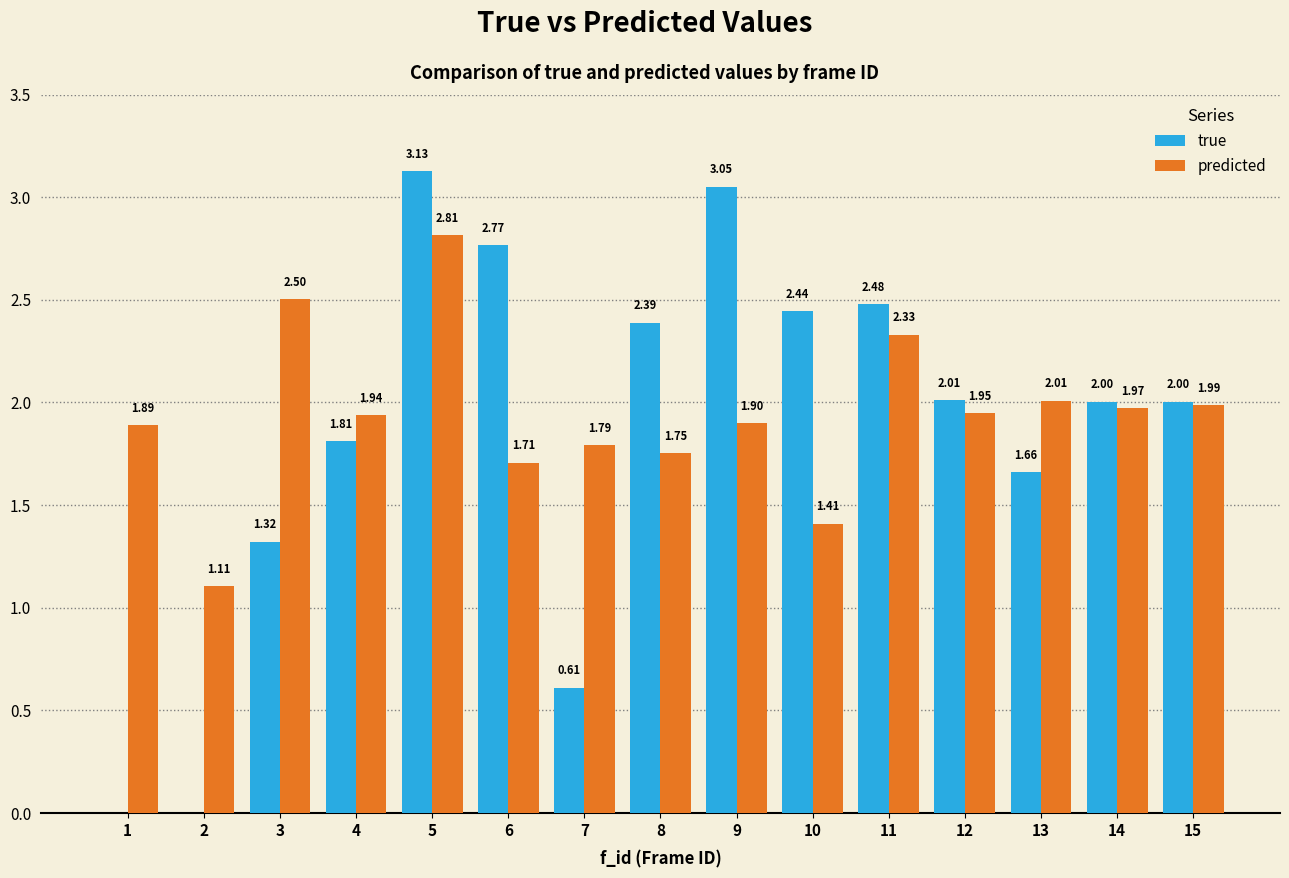

What is the sum of all predicted values?

29.1